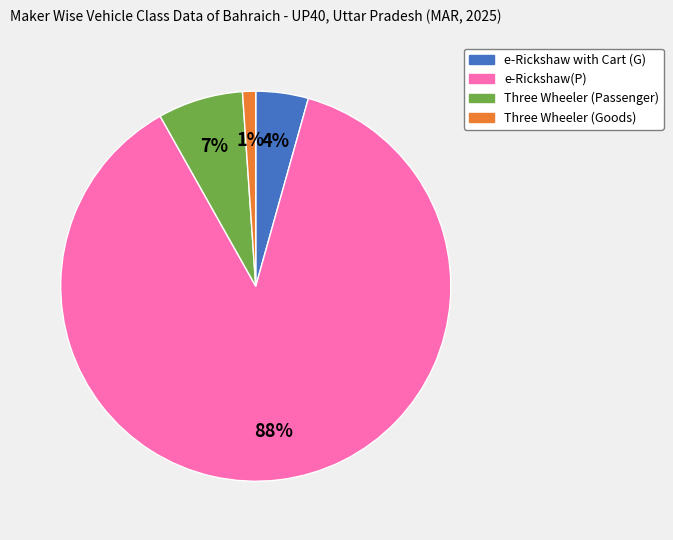

Count the number of slices in the pie.

4